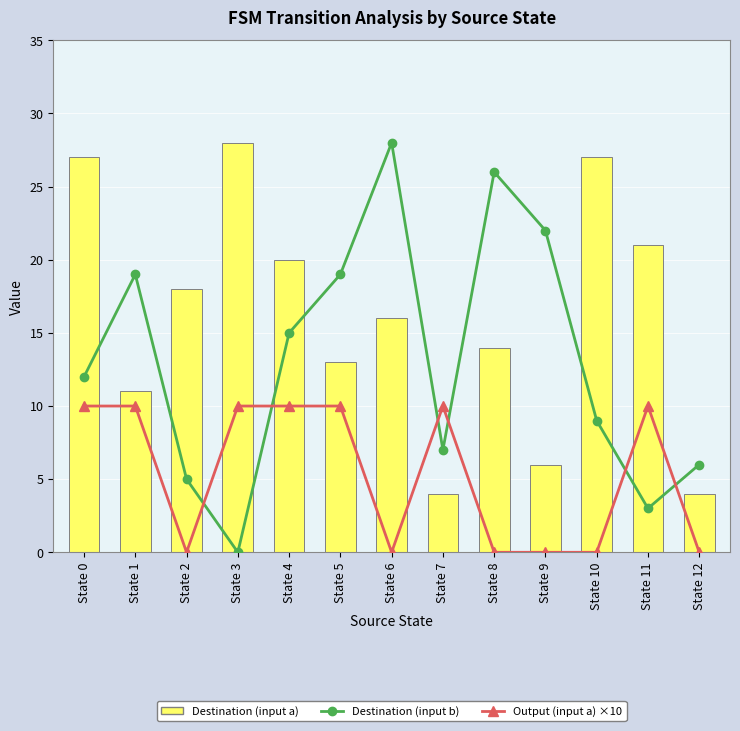

Rank the categories by Output (input a) ×10 value from lowest to highest.

State 2, State 6, State 8, State 9, State 10, State 12, State 0, State 1, State 3, State 4, State 5, State 7, State 11